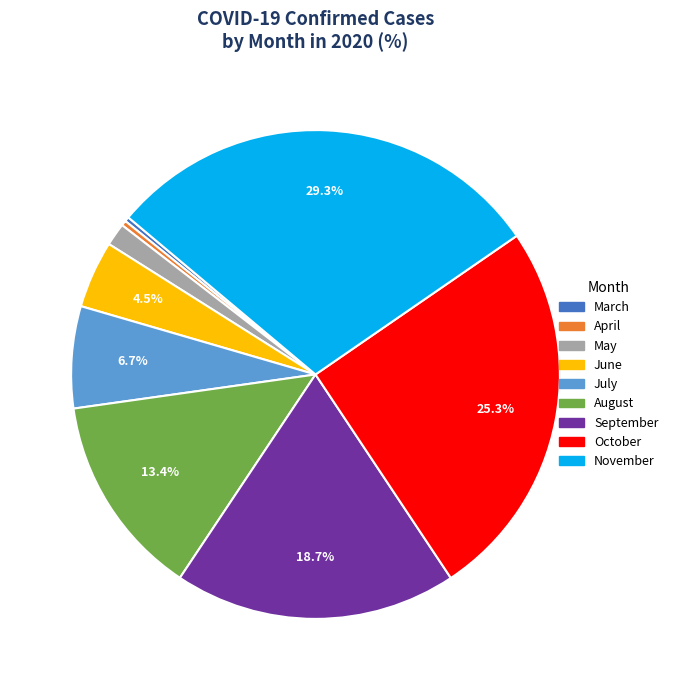

Is there a majority slice in this chart?

No